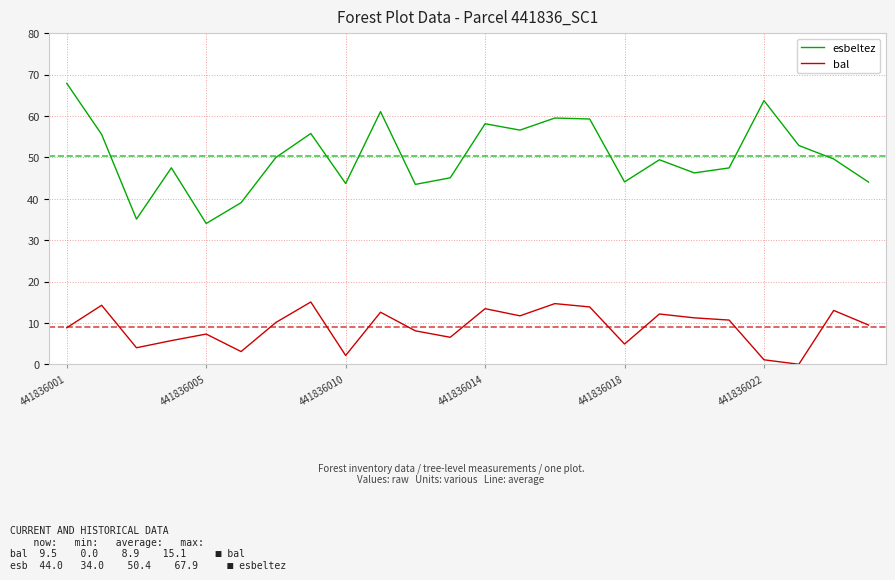

What are all the series names shown in the legend?

esbeltez, bal